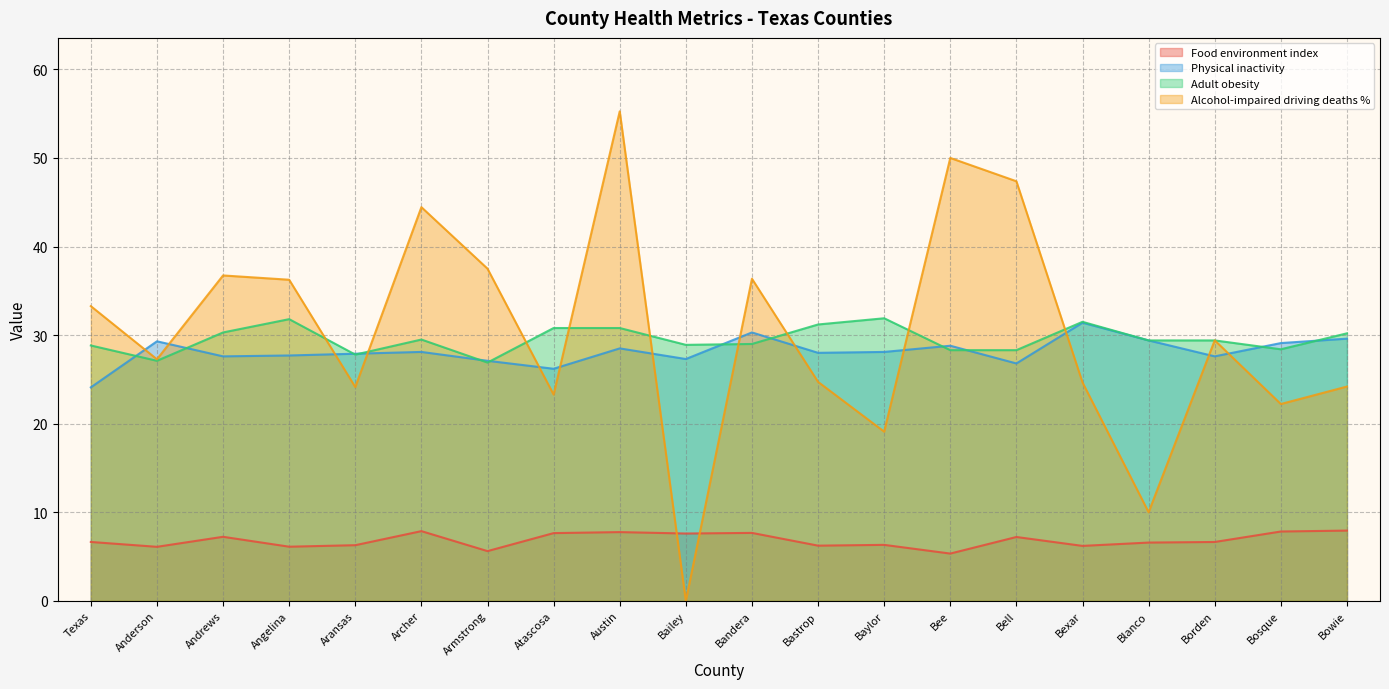

True or false: Alcohol-impaired driving deaths % has a value of 27.2 at Baylor.

False